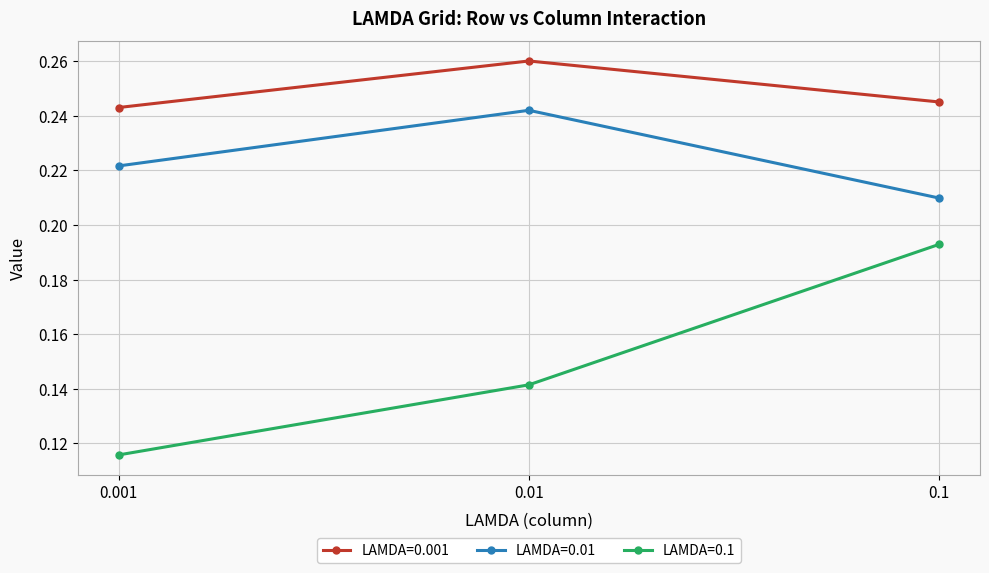

How many LAMDA=0.1 values are between 0 and 1?

3